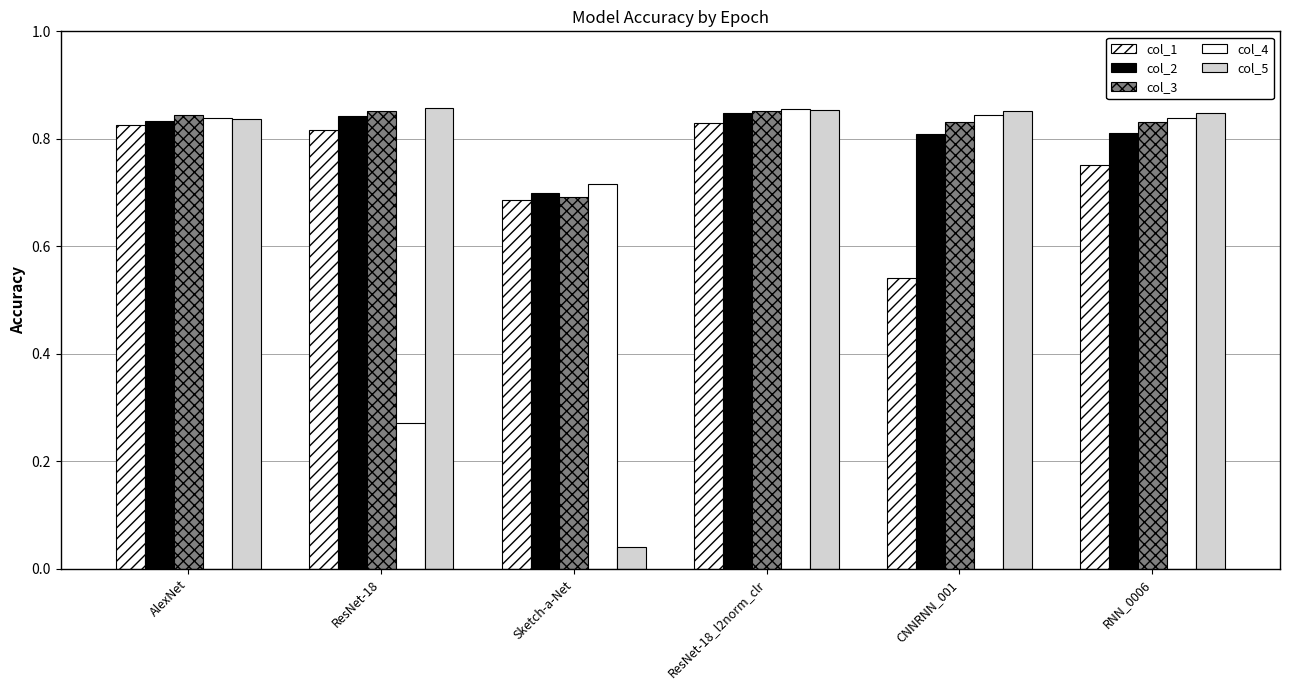

Rank the series at AlexNet from lowest to highest value.

col_1, col_2, col_5, col_4, col_3